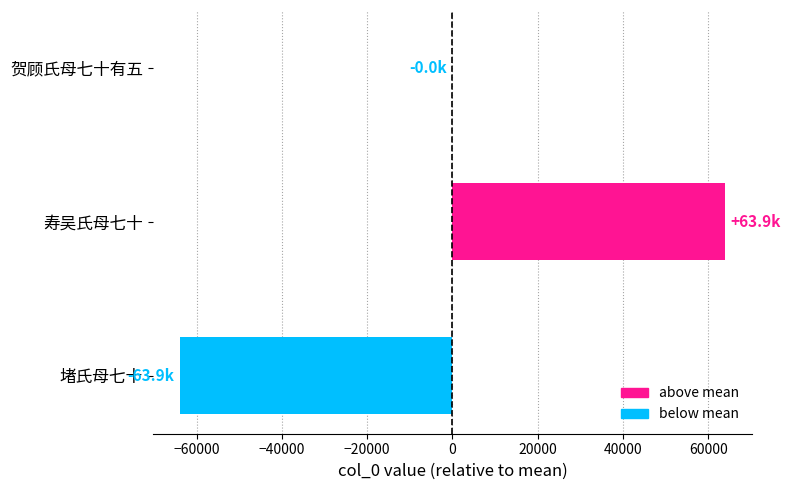

What is the change in value from 寿吴氏母七十 to 堵氏母七十?

-127786.0